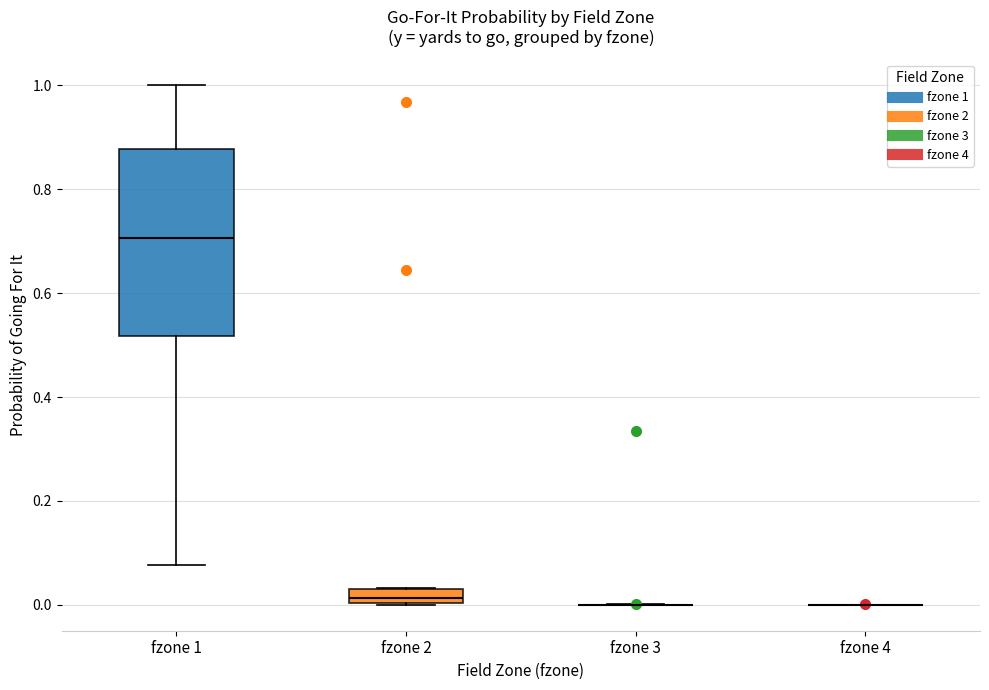

Comparing the boxes themselves (not the whiskers), which one is the tallest?

fzone 1